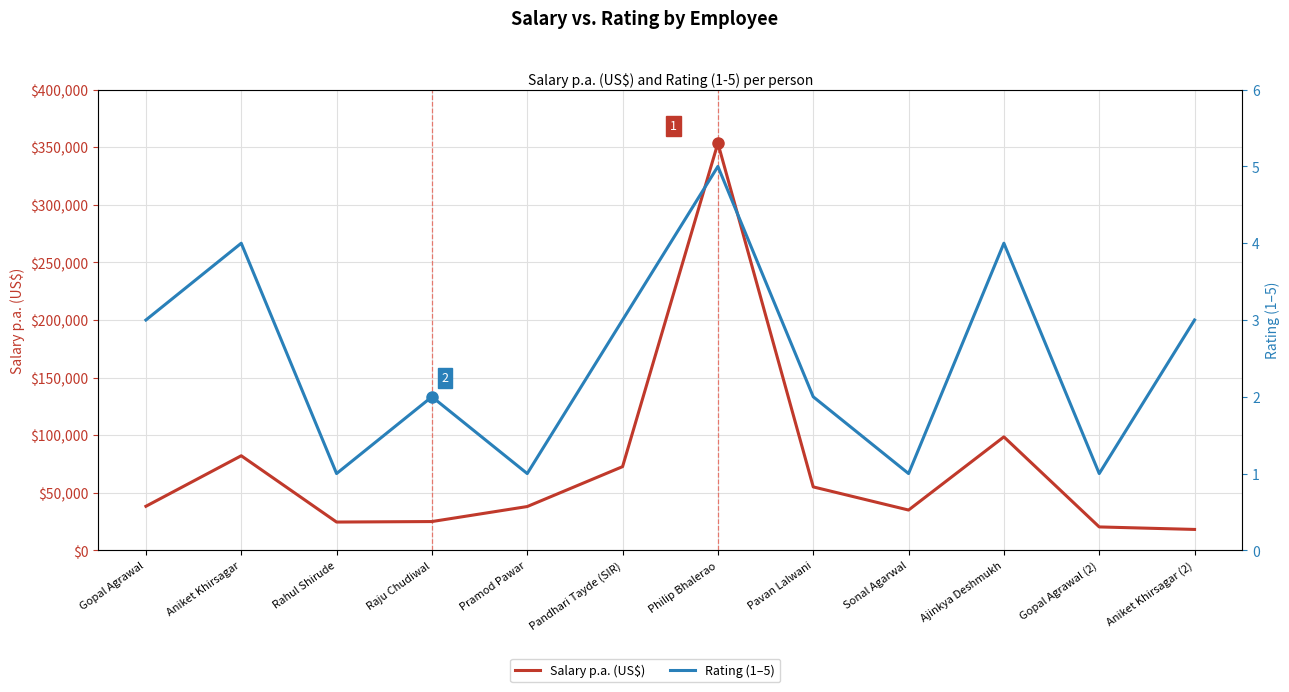

What is the greatest value displayed?

353556